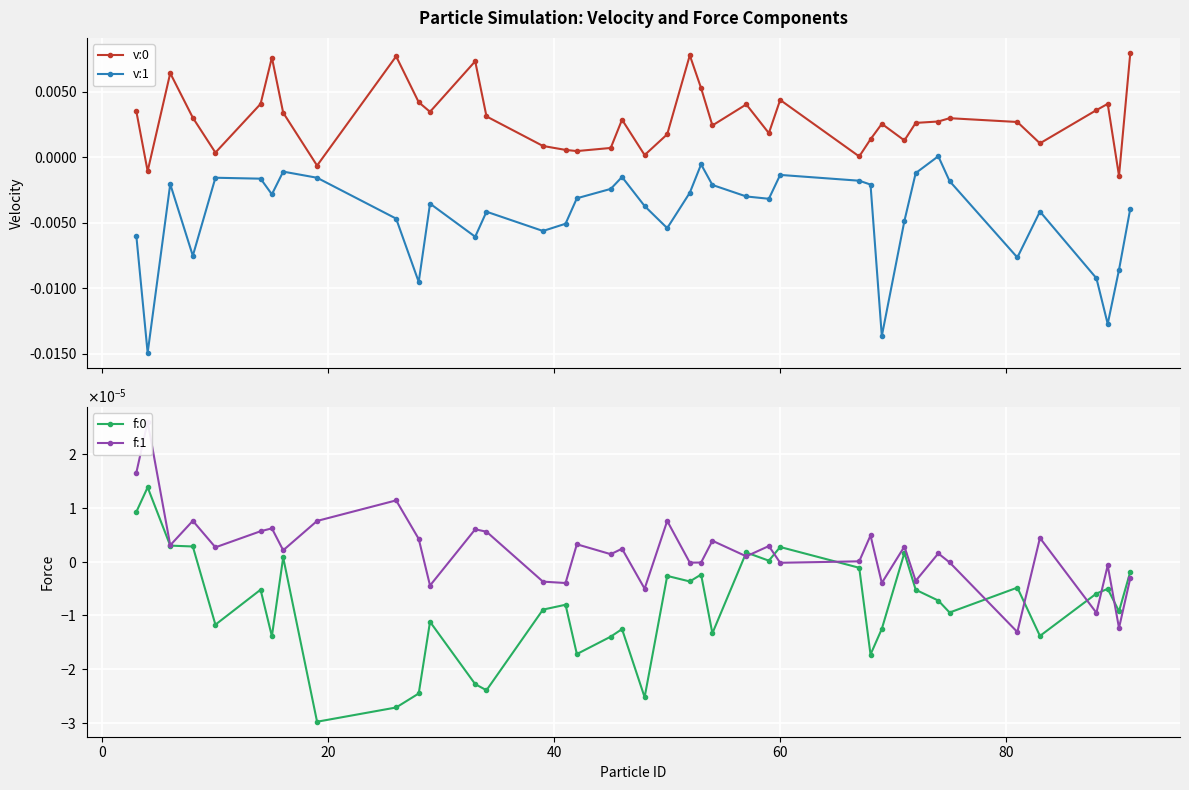

Which series has the largest range (max minus min)?

v:1